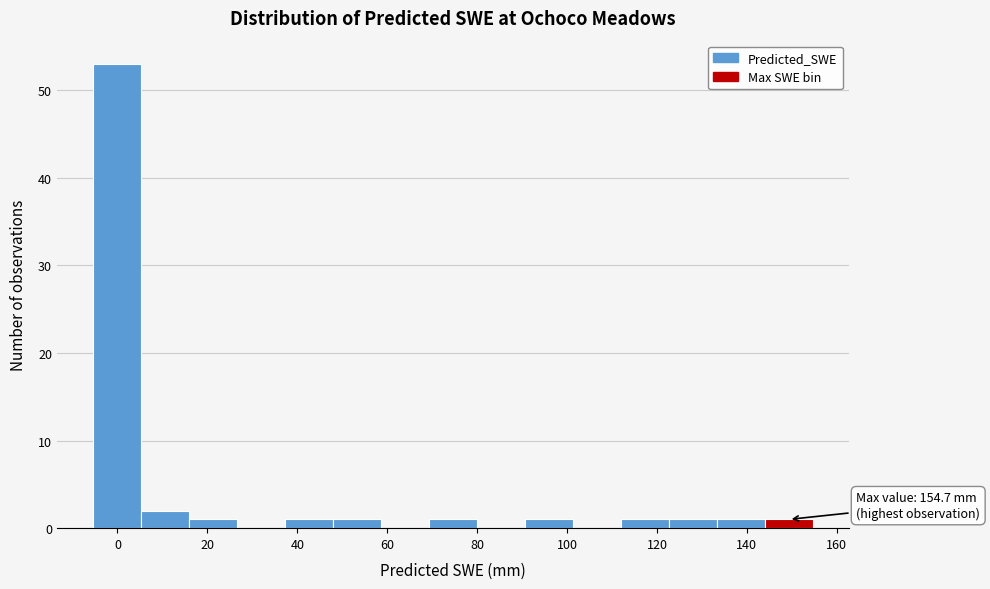

Over which range of the x-axis is the bar tallest?

-6 to 6